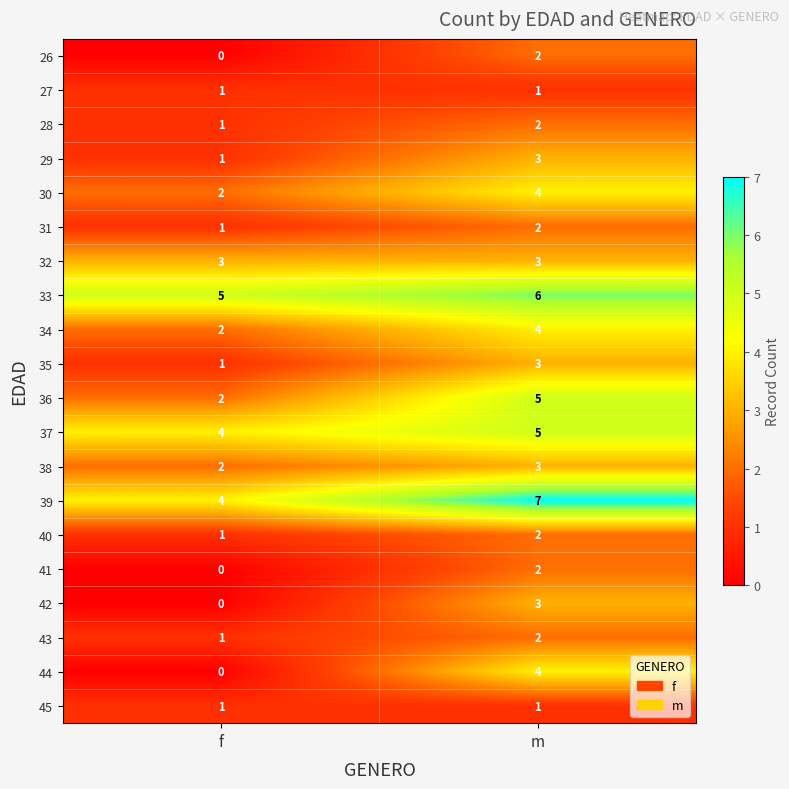

Which category has the highest value in the 26 series?

m